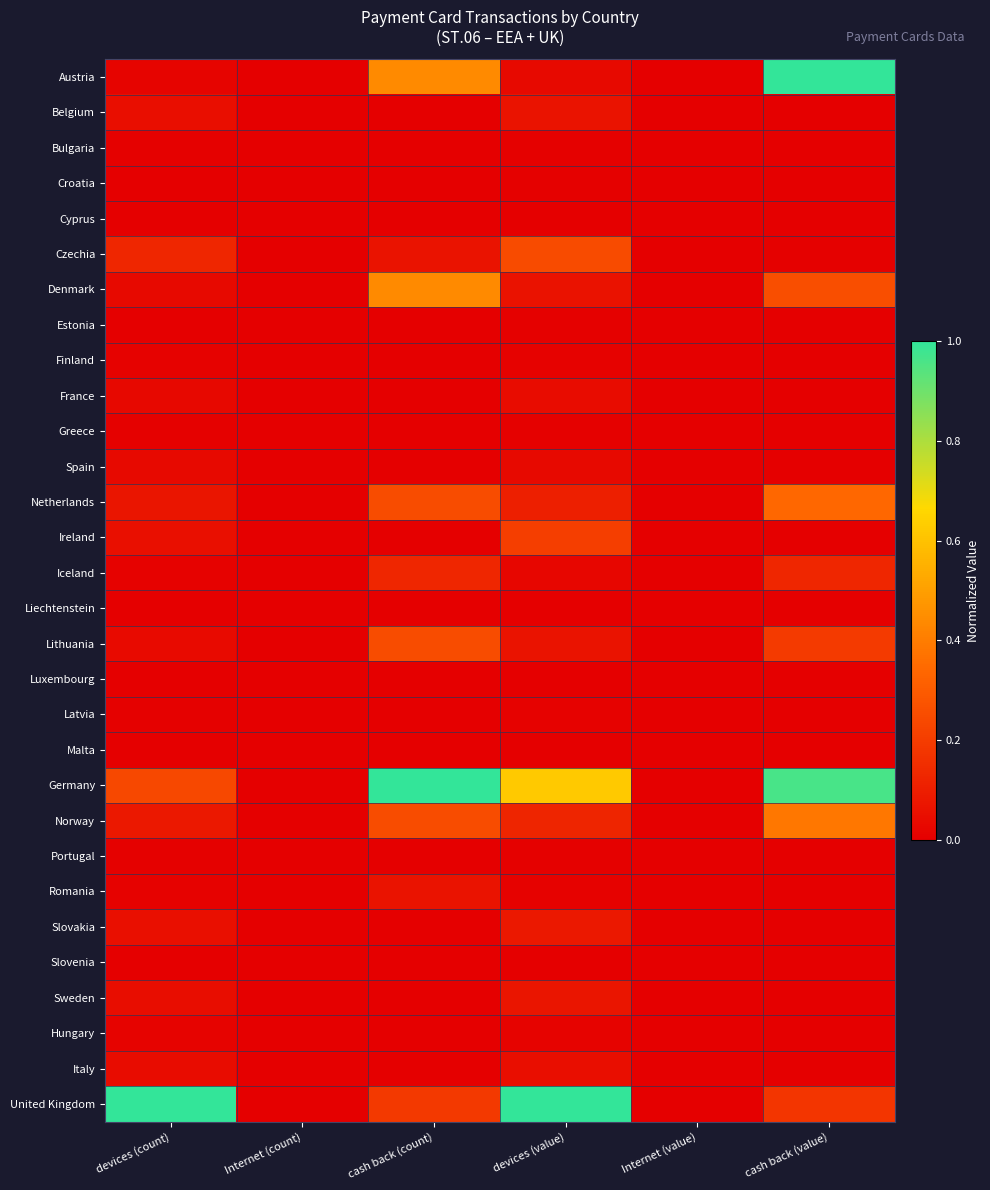

Rank the series at cash back (count) from lowest to highest value.

Belgium, Bulgaria, Croatia, Cyprus, Estonia, Finland, France, Greece, Spain, Ireland, Liechtenstein, Luxembourg, Latvia, Malta, Portugal, Slovakia, Slovenia, Sweden, Hungary, Italy, Czechia, Romania, Iceland, United Kingdom, Netherlands, Lithuania, Norway, Austria, Denmark, Germany